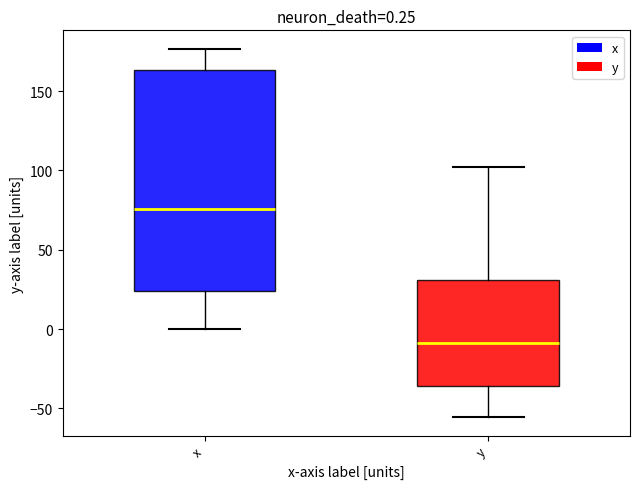

Which box is the tallest, from its lower edge to its upper edge?

x